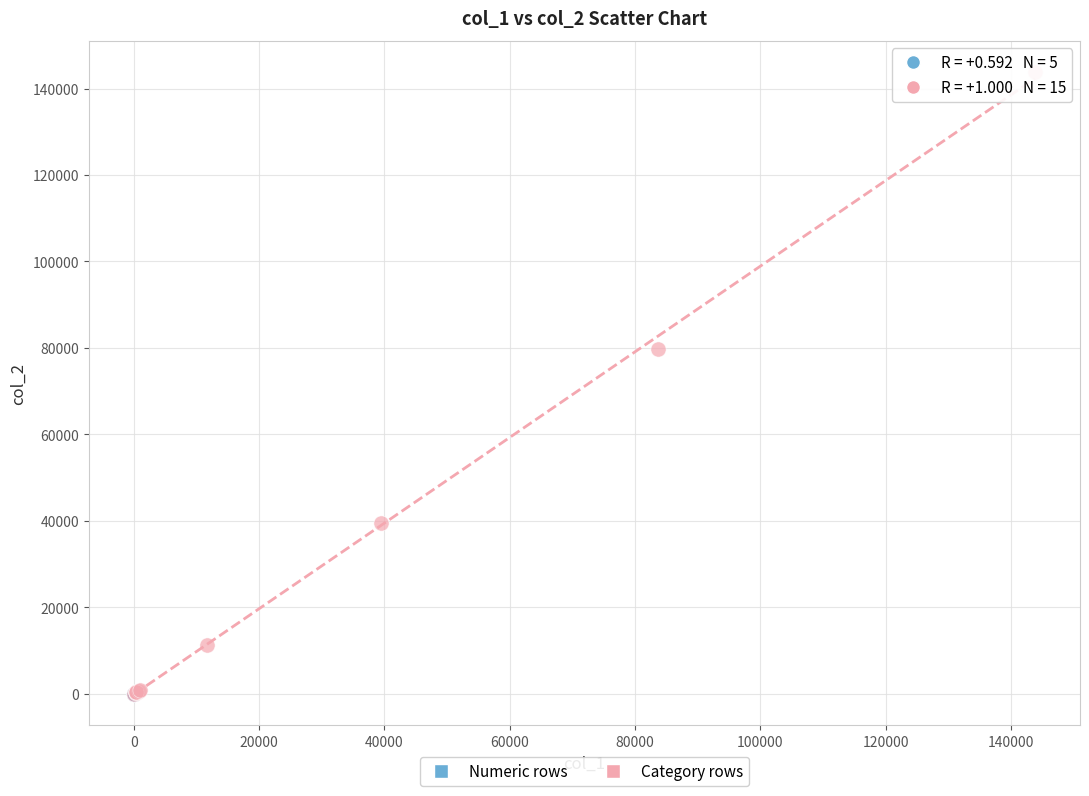

Which series reaches the maximum Y coordinate?

Category rows